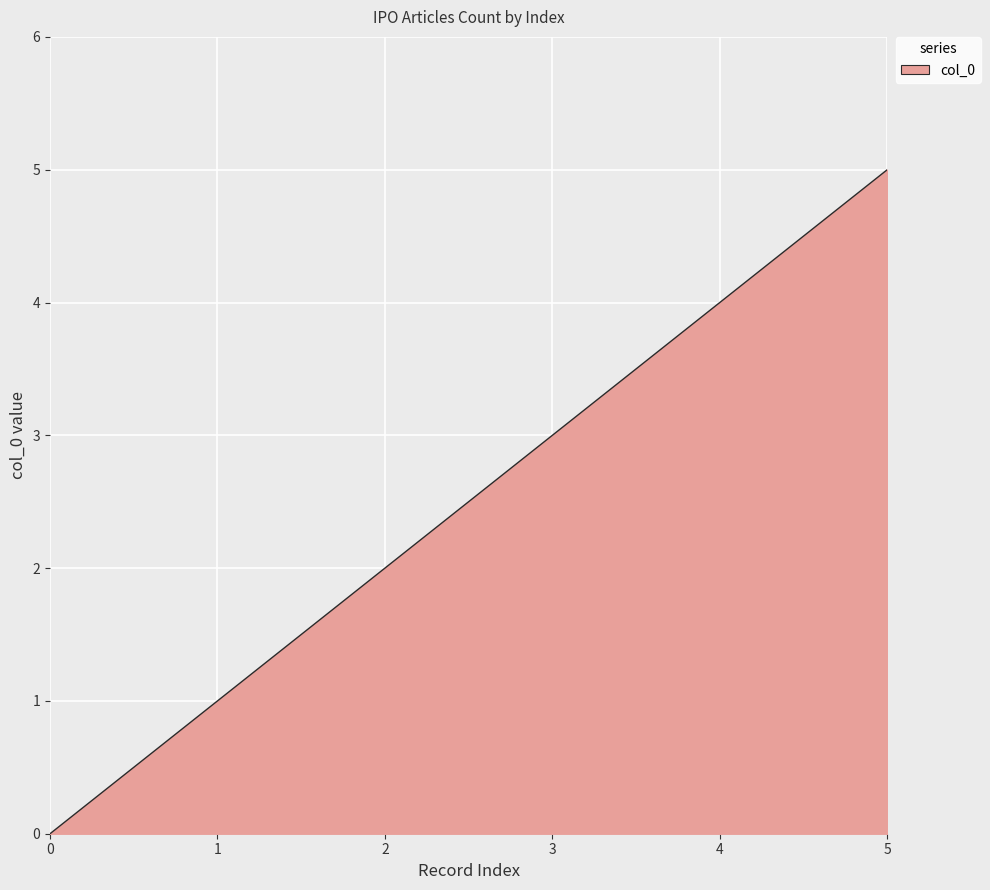

What is the difference between the maximum and minimum values?

5.0